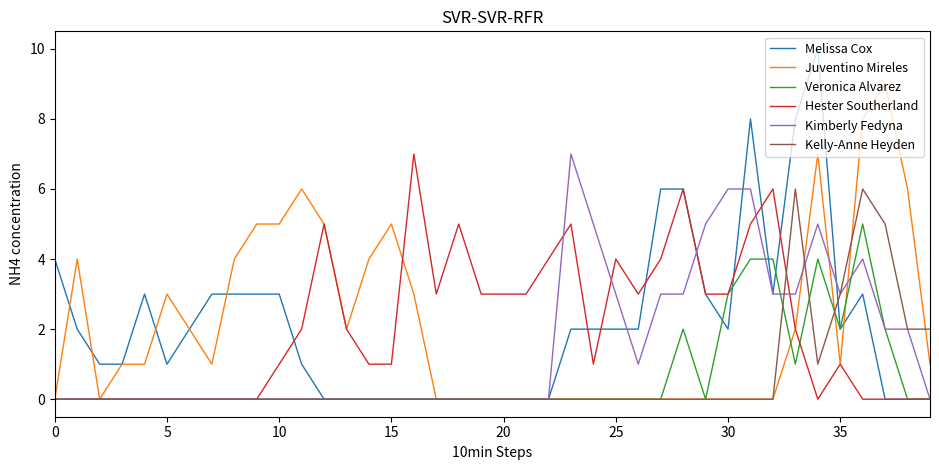

After their last crossing, which series has the higher values: Juventino Mireles or Melissa Cox?

Juventino Mireles